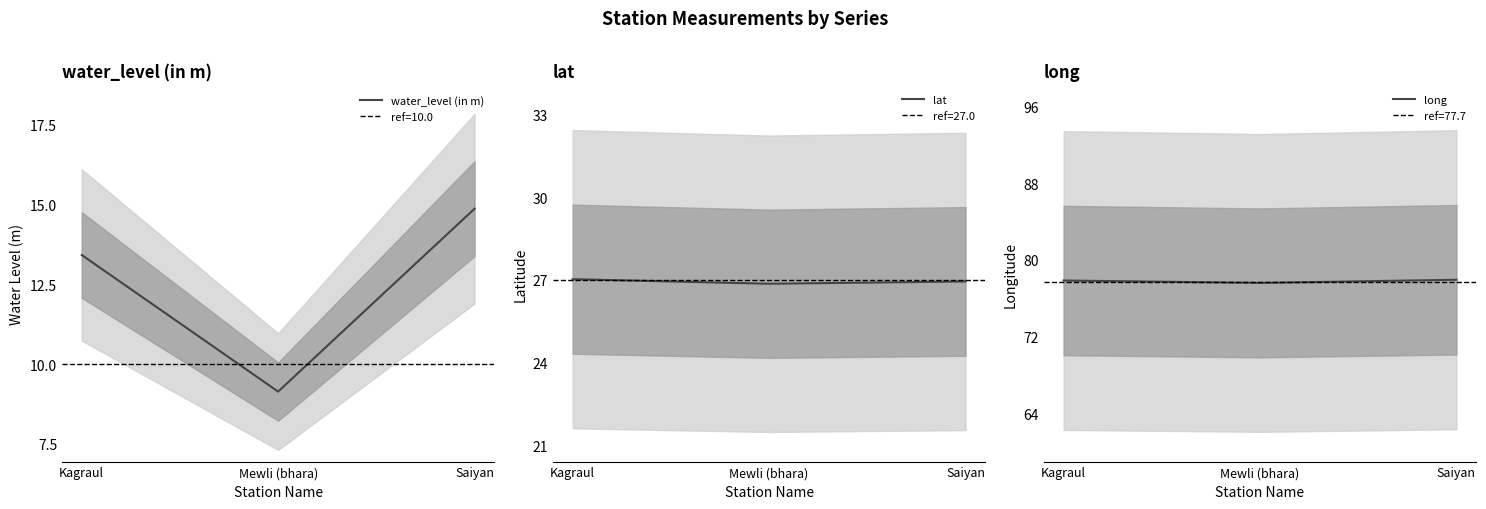

What is the label of the 1st point from the right?

Saiyan